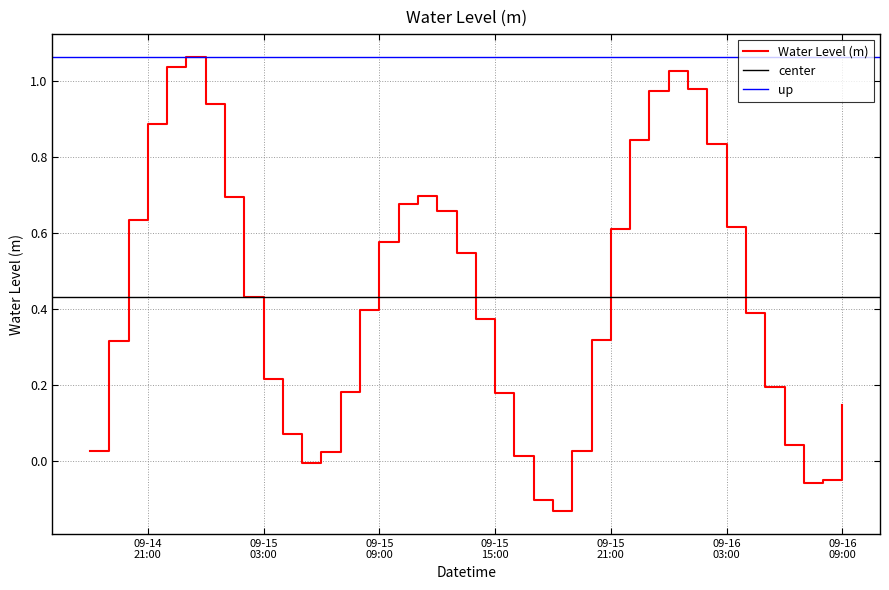

What is the difference between the maximum and minimum values?

1.2